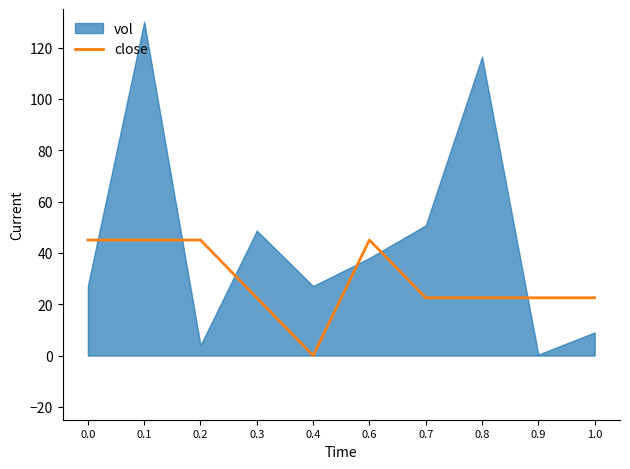

True or false: the data shows 45.0 at 0.0.

True